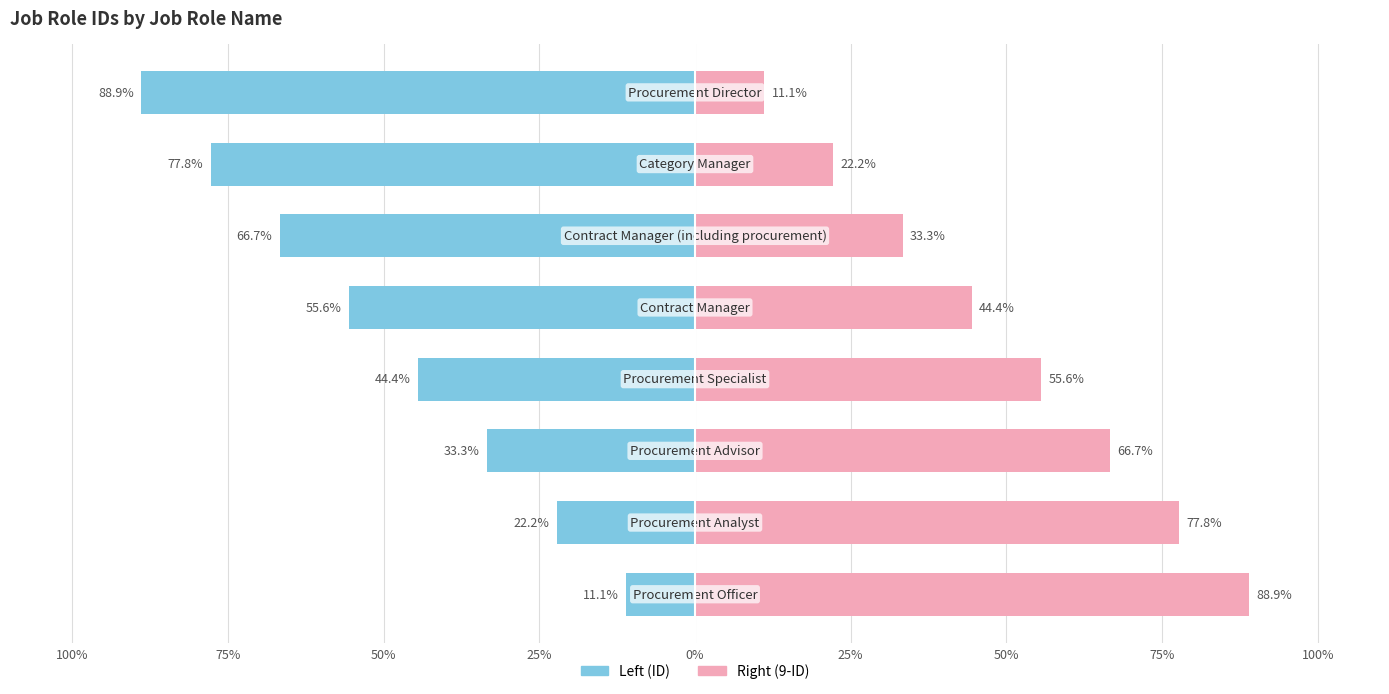

What is the minimum value shown in the chart?

-88.9